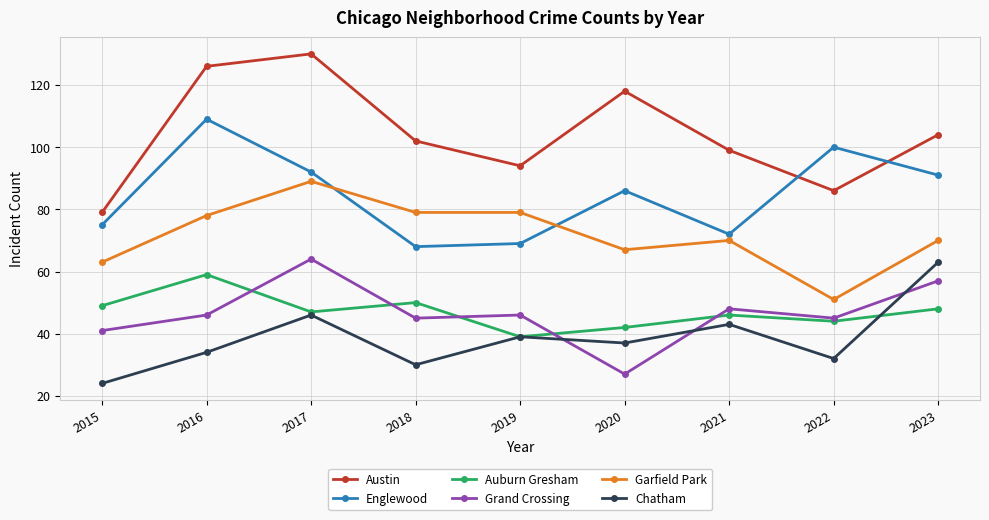

The value of Grand Crossing at 2023 is 88. True or false?

False